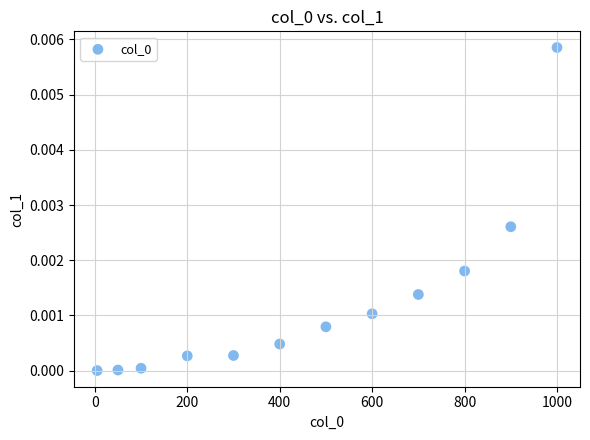

What is the range of X values (max minus min)?

995.0